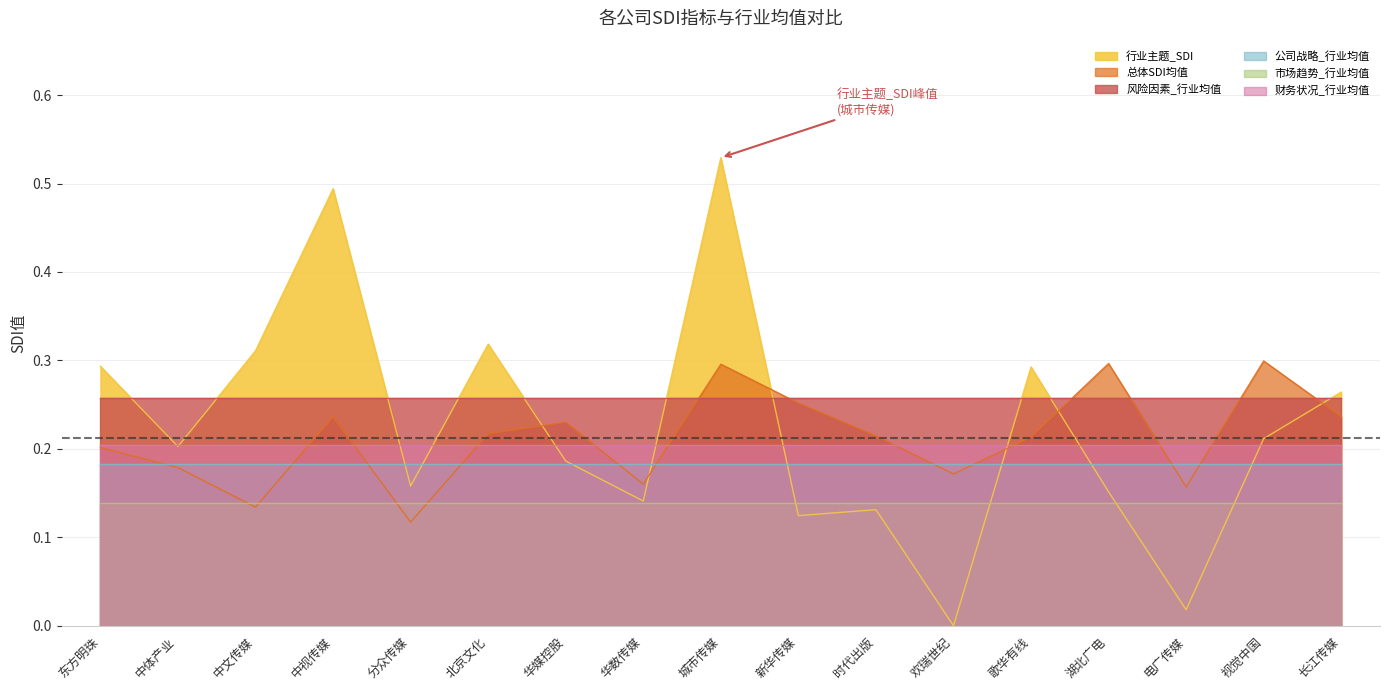

True or false: 财务状况_行业均值 and 公司战略_行业均值 intersect in this chart.

False